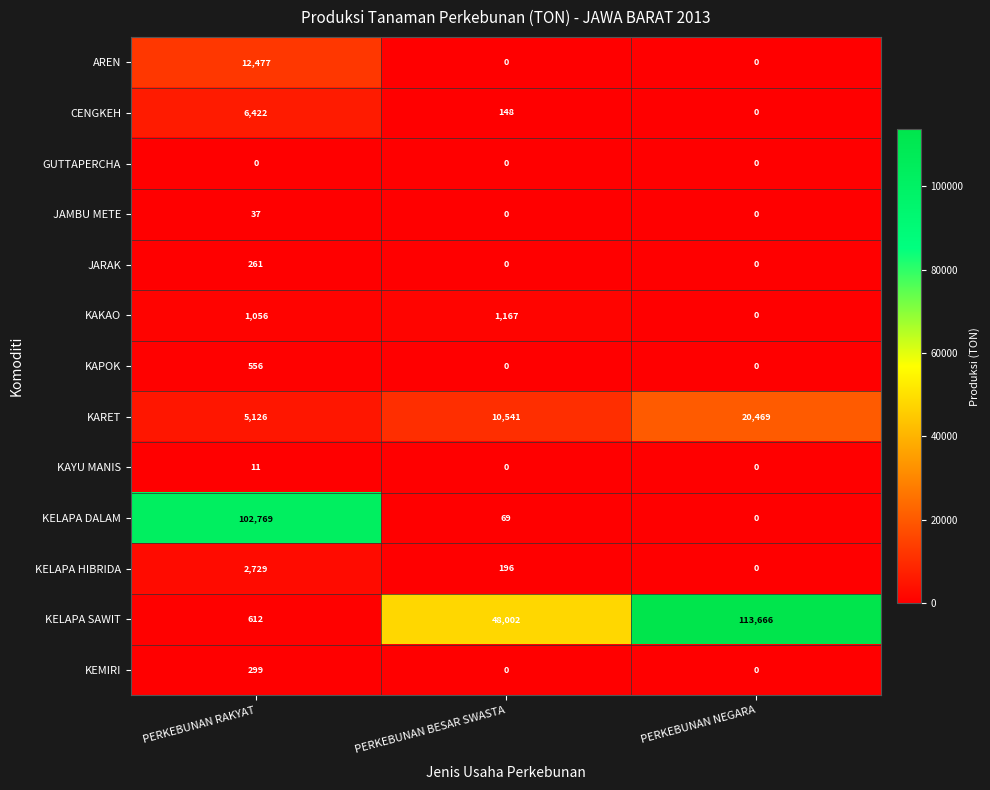

The JARAK series shows -111 at PERKEBUNAN BESAR SWASTA. True or false?

False